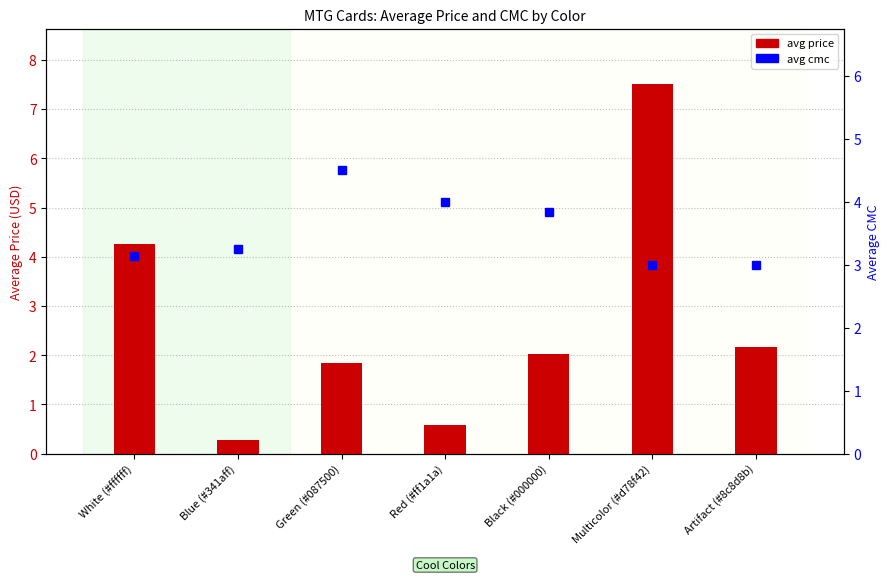

What is the sum of all avg cmc values?

24.7